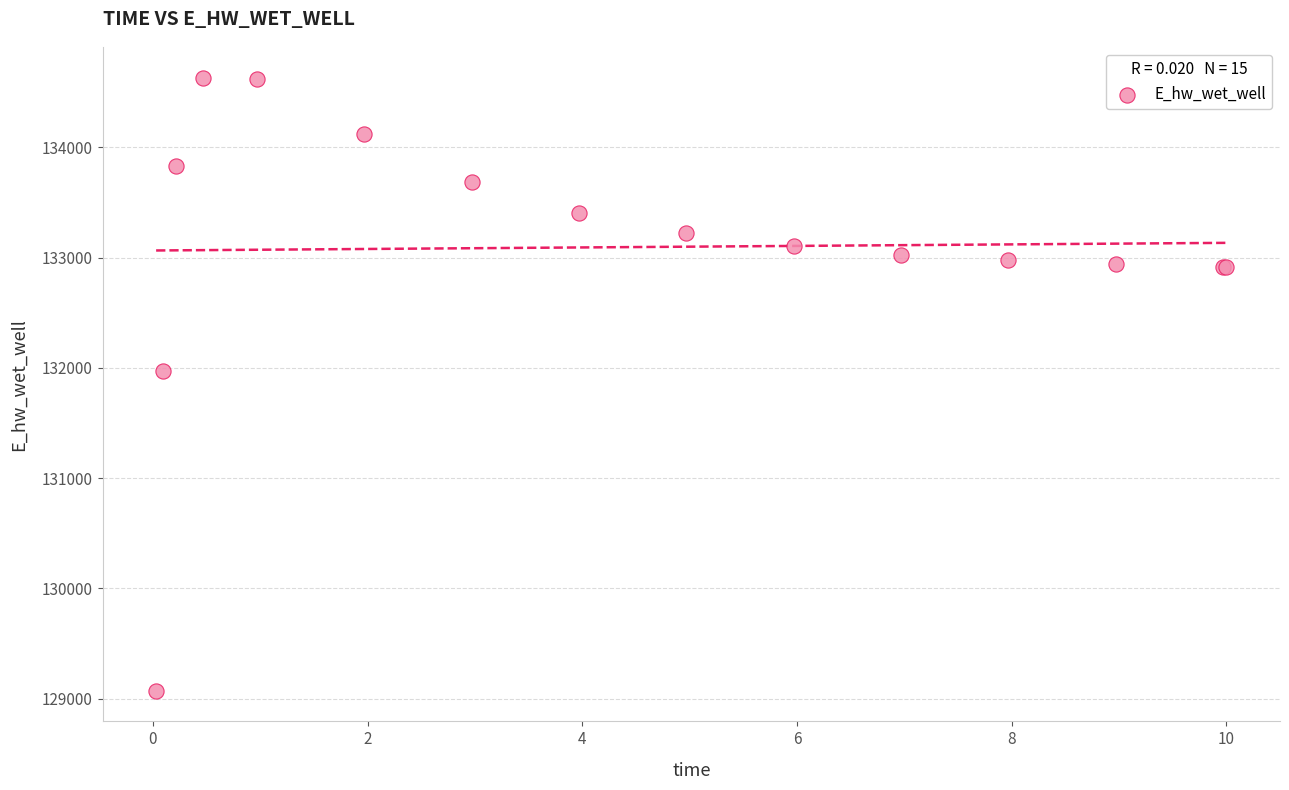

What Y value in the scatter plot is closest to 131851?

131972.0